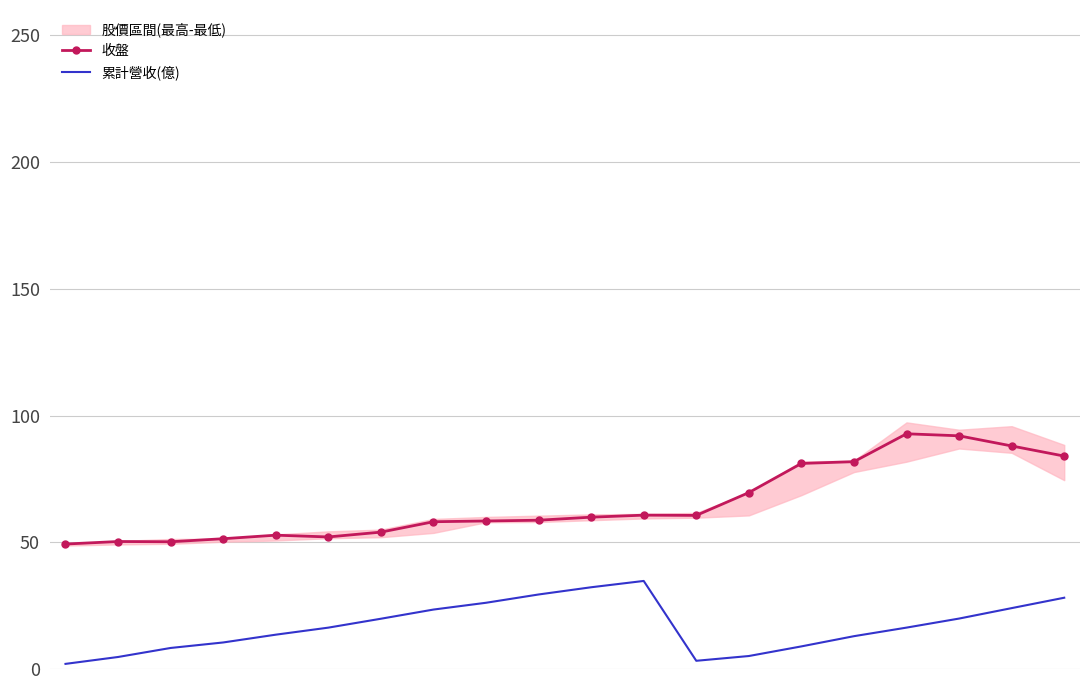

True or false: 累計營收(億) and 收盤 cross at least once.

False